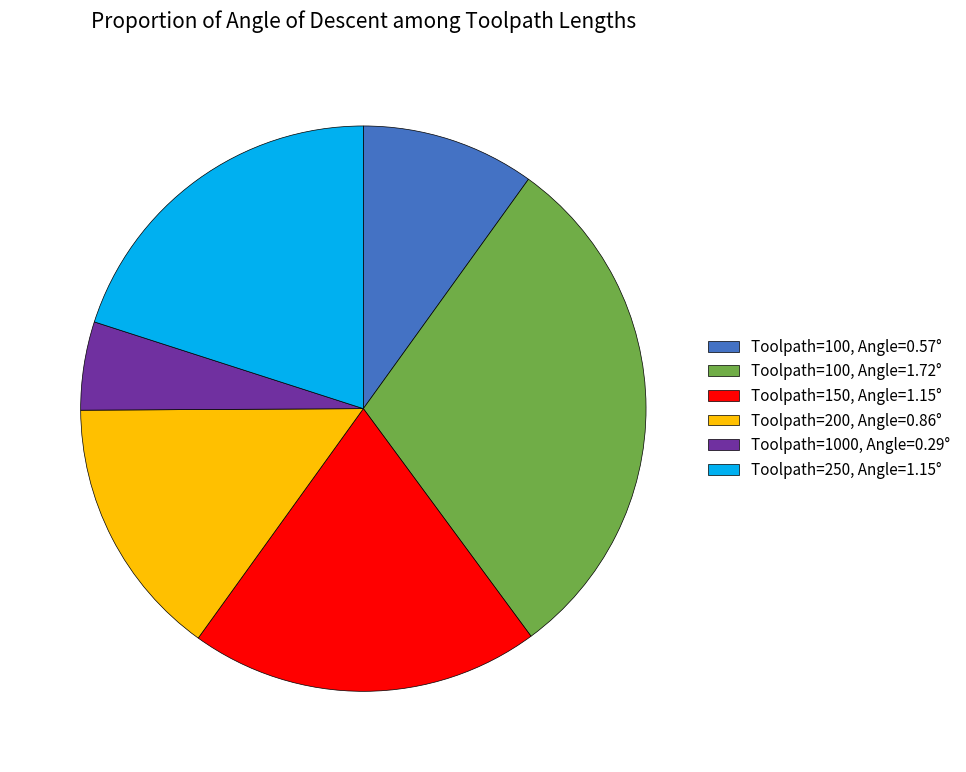

Approximately how many times larger is the value at Toolpath=200, Angle=0.86° compared to Toolpath=250, Angle=1.15°?

0.7